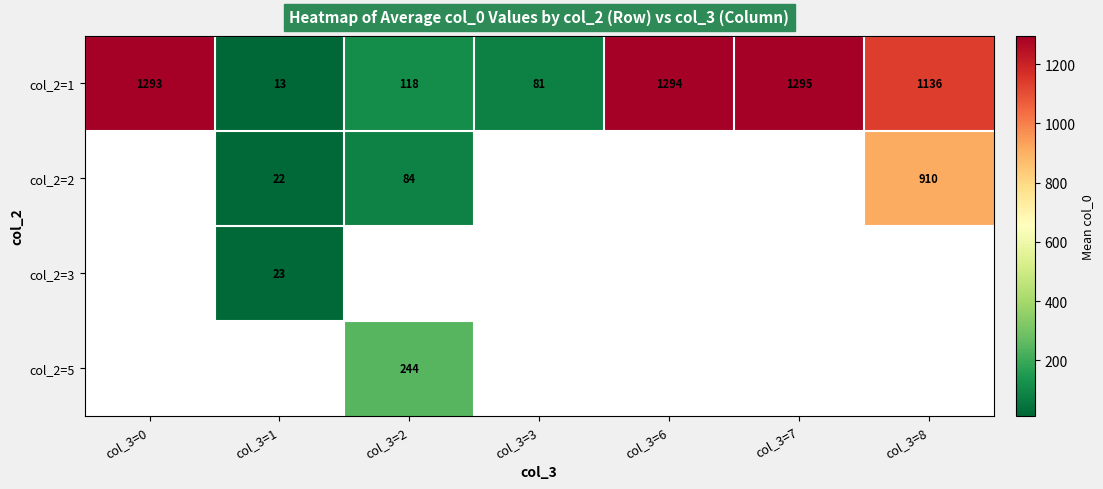

How many series are shown in this chart?

4